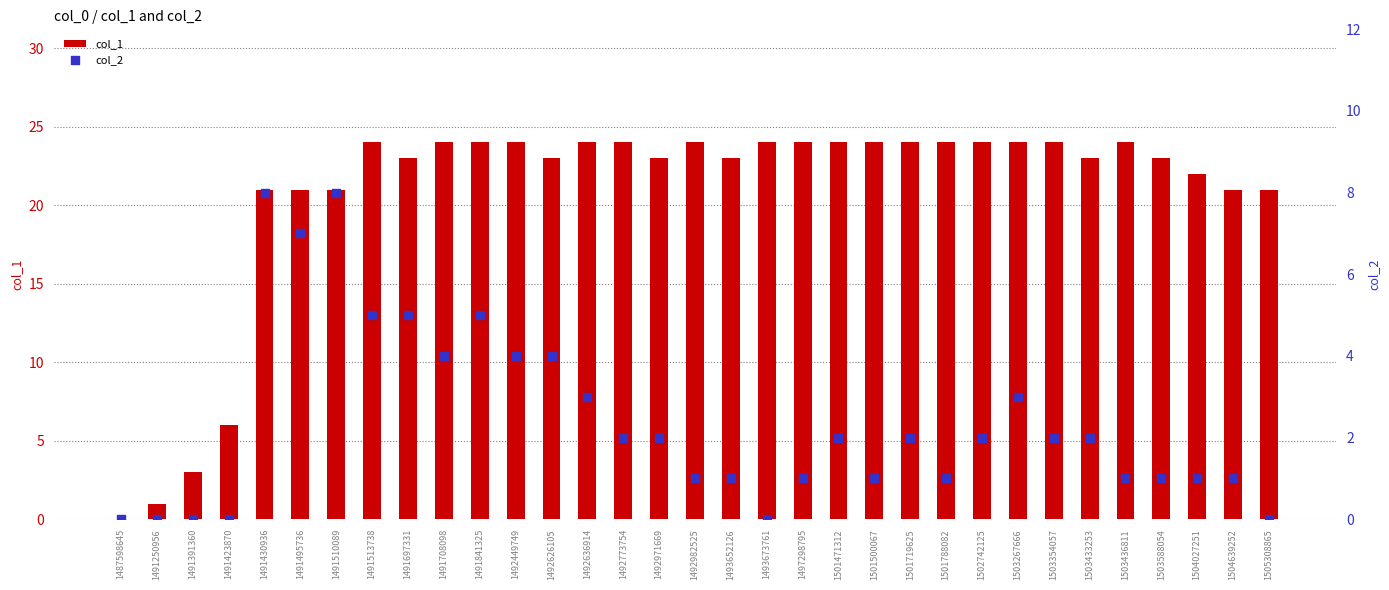

Which series has the largest Y range (max minus min)?

col_1